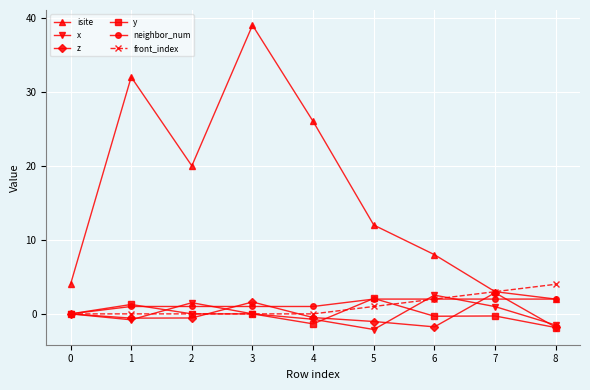

What is the value of the isite point at the 2nd from the left?

32.0